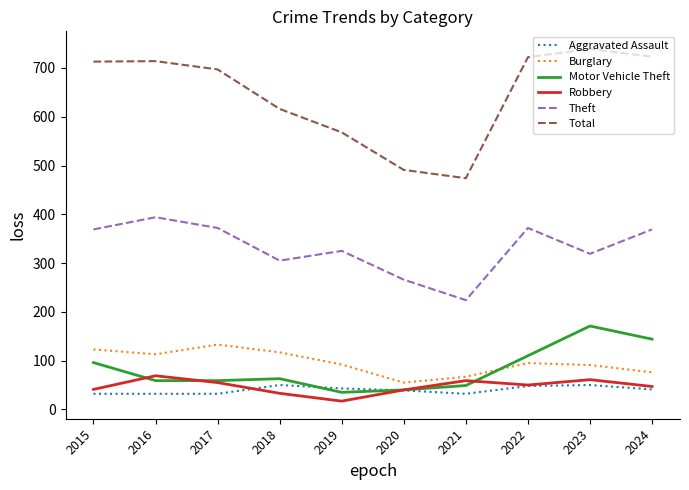

What is the minimum value shown in the chart?

17